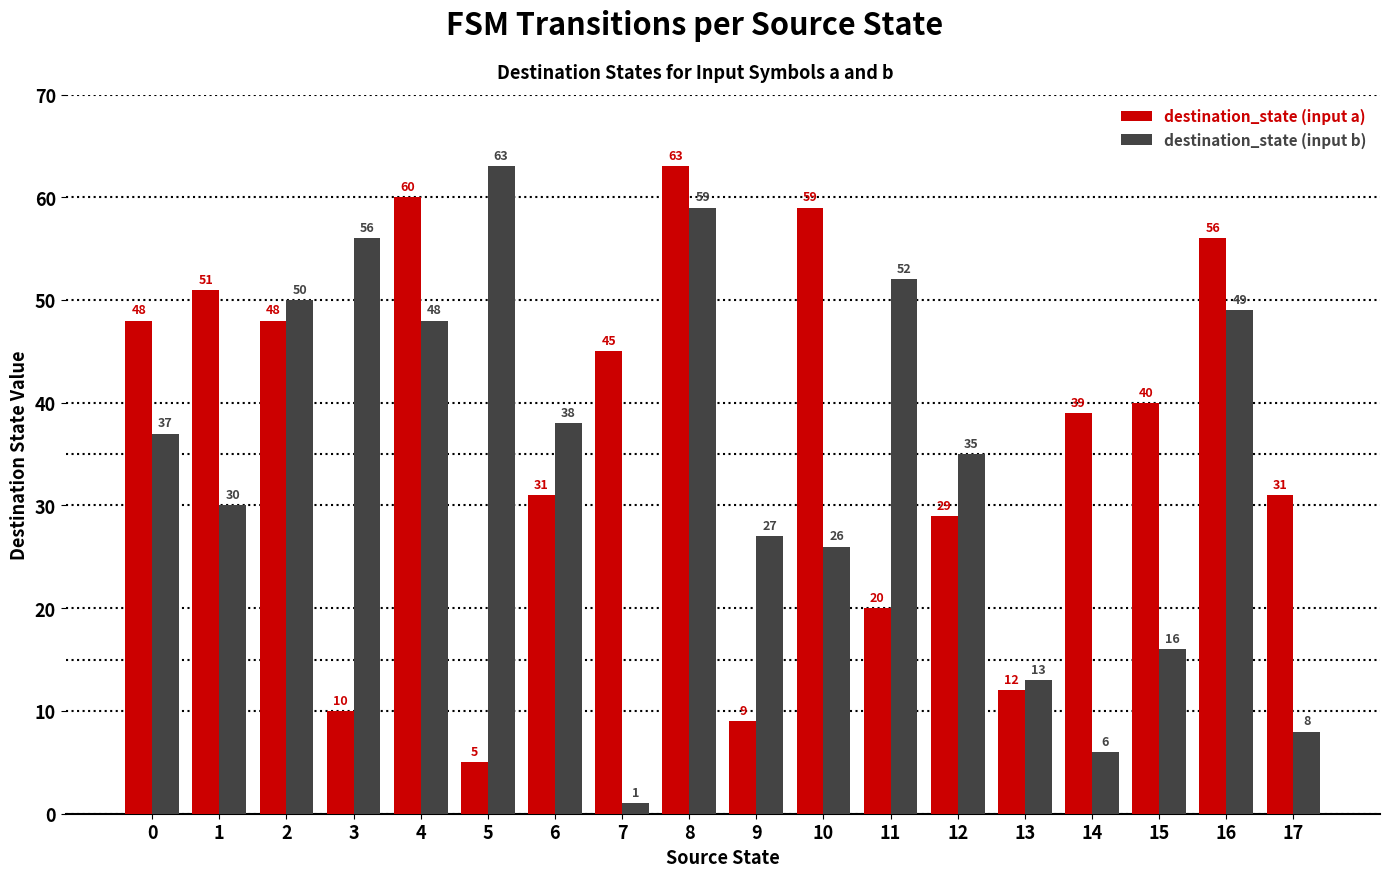

Which category has the lowest value across all series?

7